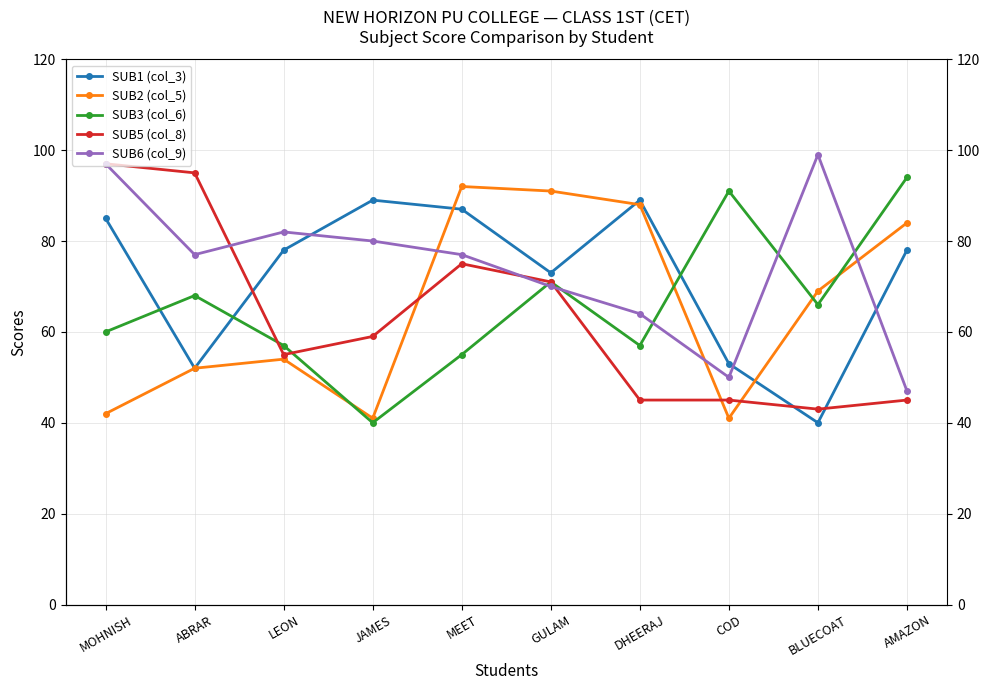

How many lines are shown in the chart?

5